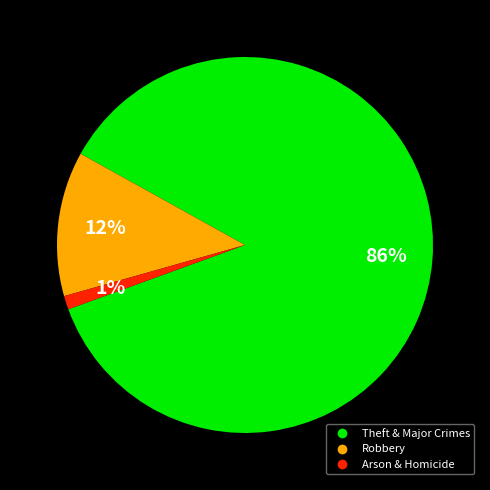

Count the number of slices in the pie.

3